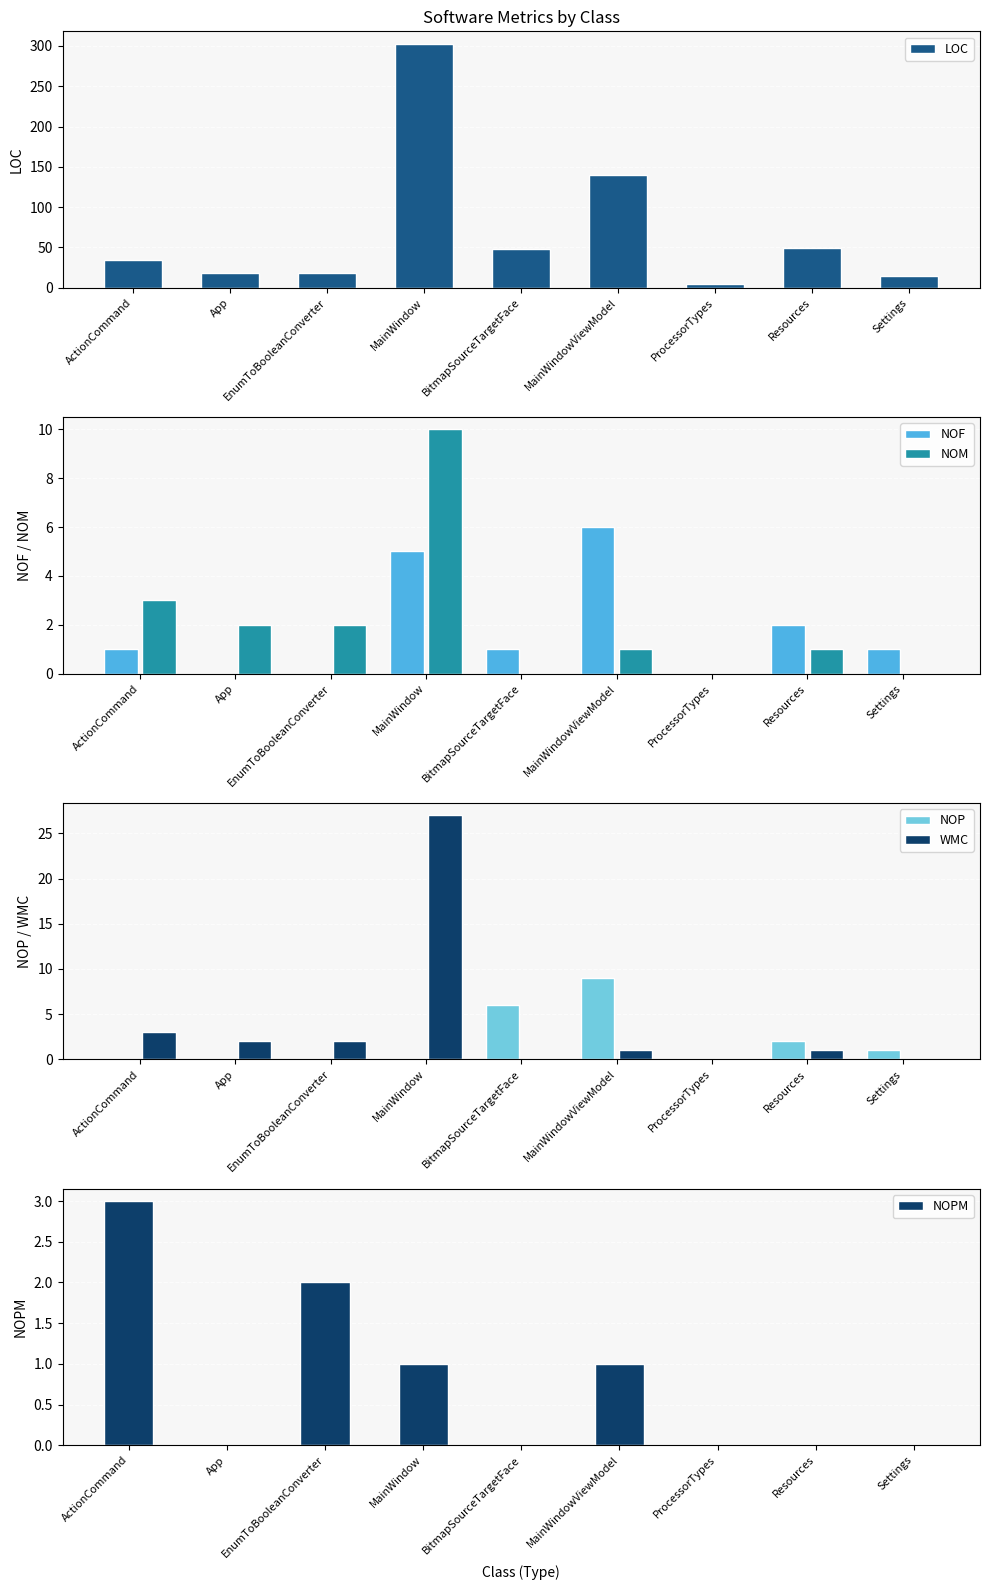

Does the chart contain stacked bars?

No